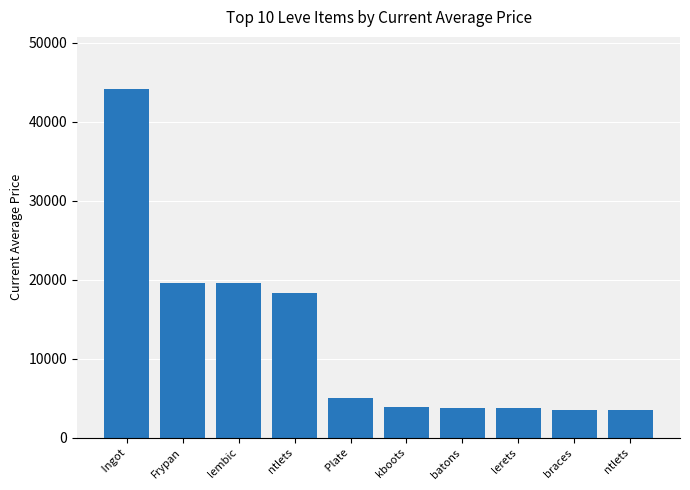

Count the number of data series in this chart.

1